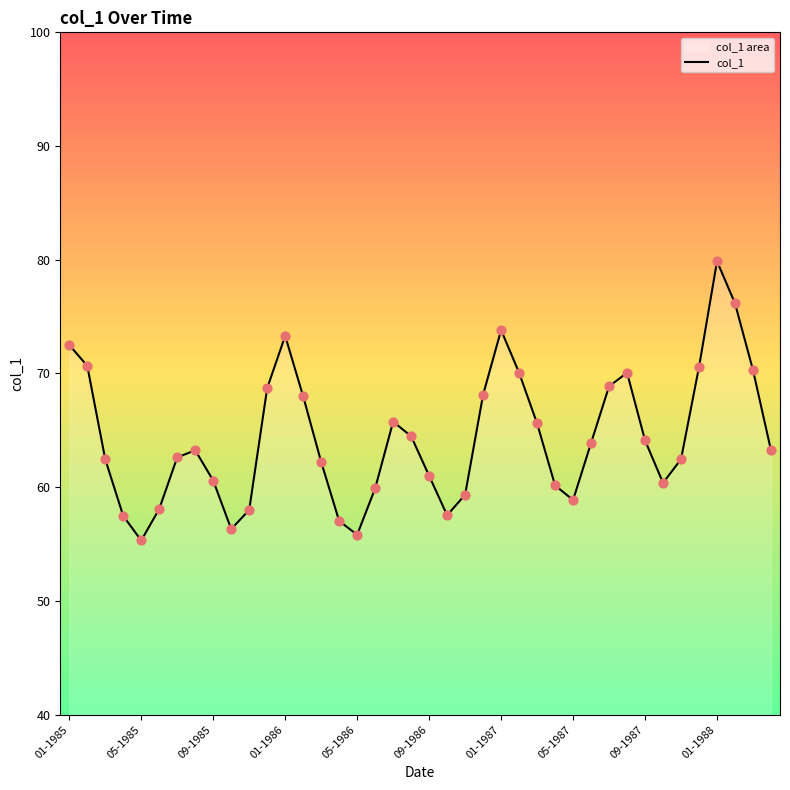

Which has a higher value, 01-1988 or 01-1987?

01-1988